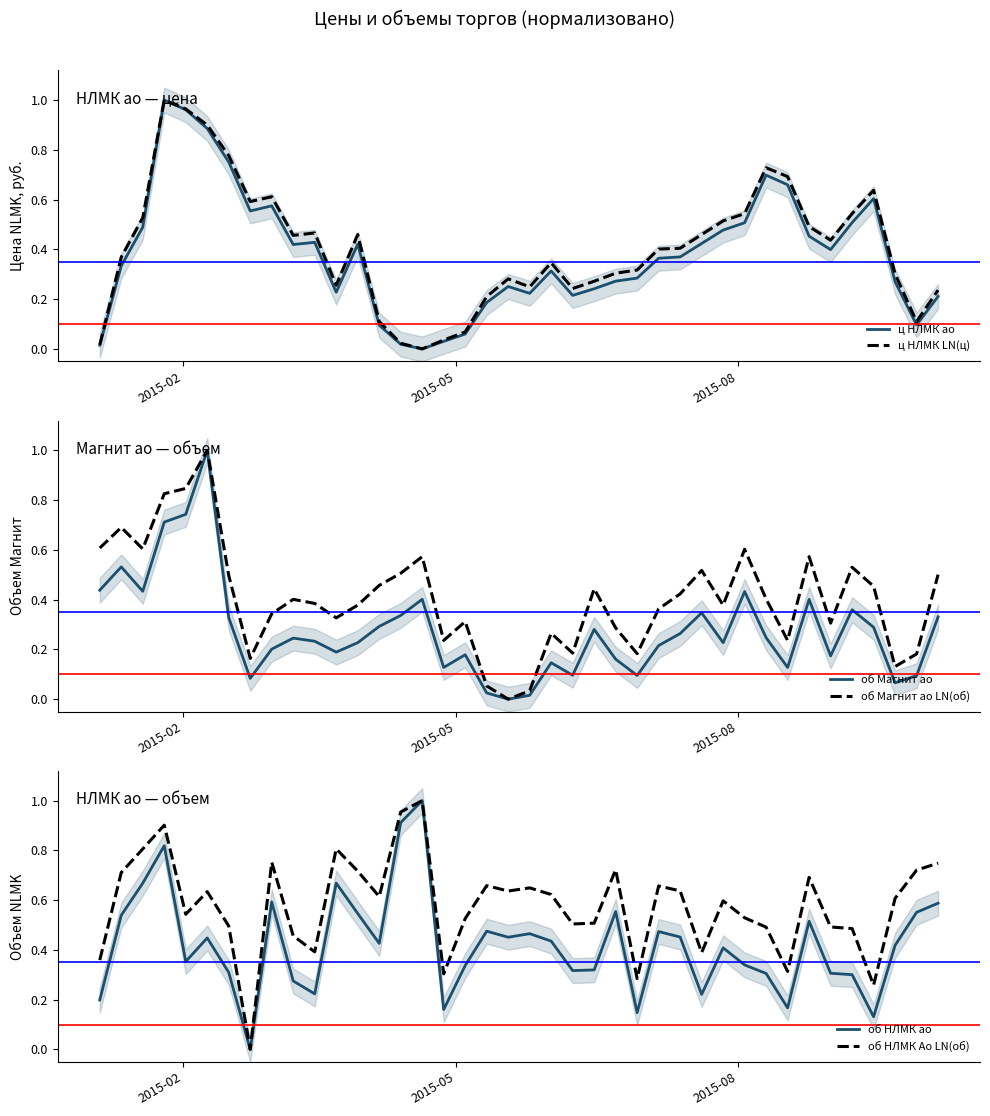

True or false: об НЛМК Ао LN(об) has more than 2 interior local peaks.

True